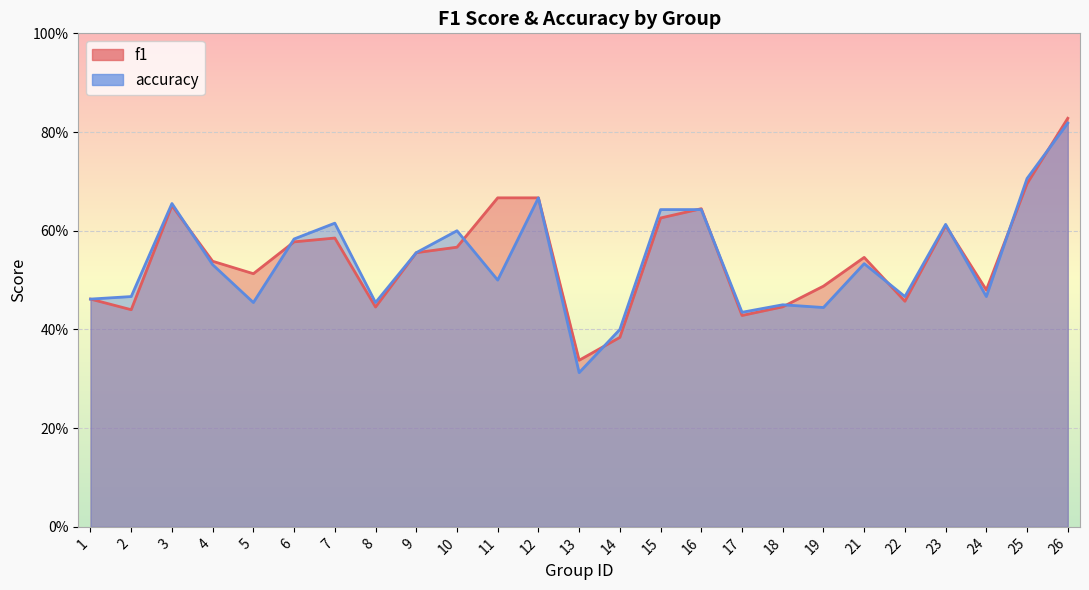

Where do accuracy and f1 first cross each other?

3 and 4